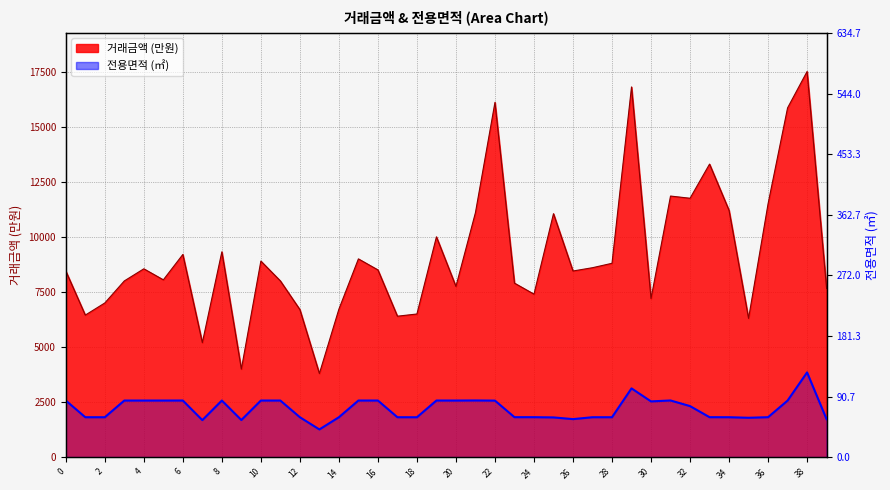

Read the value at 34.

59.9